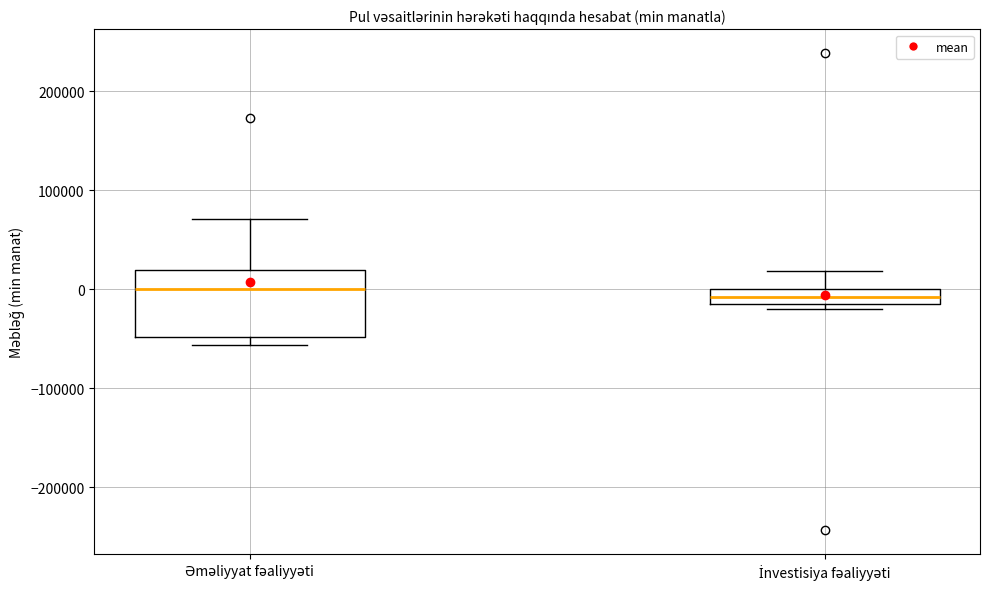

Comparing the boxes themselves (not the whiskers), which one is the tallest?

Əməliyyat fəaliyyəti